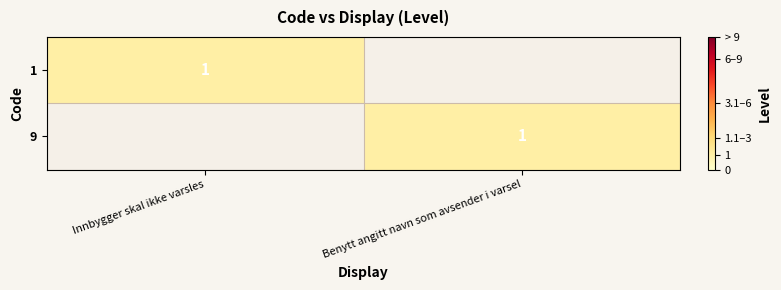

Which has a higher value, Benytt angitt navn som avsender i varsel or Innbygger skal ikke varsles?

Innbygger skal ikke varsles